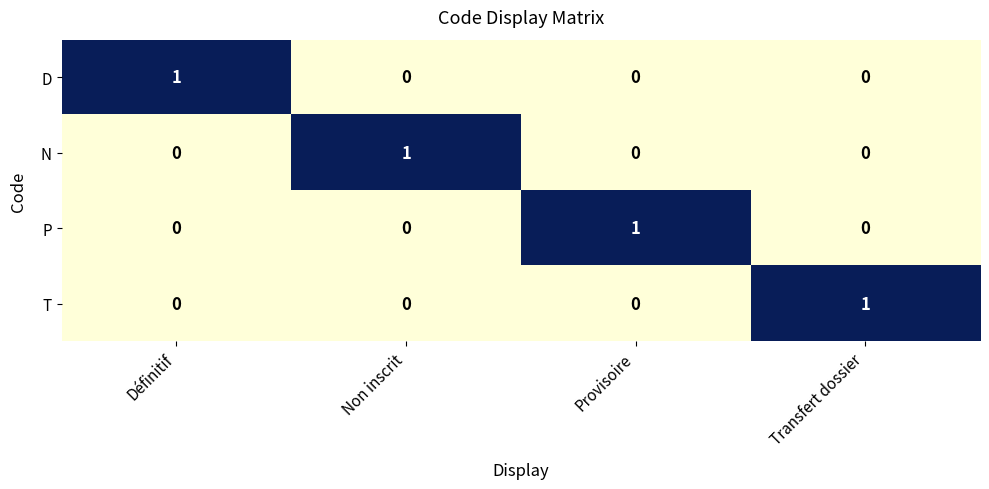

True or false: D has a value of 1 at Définitif.

True